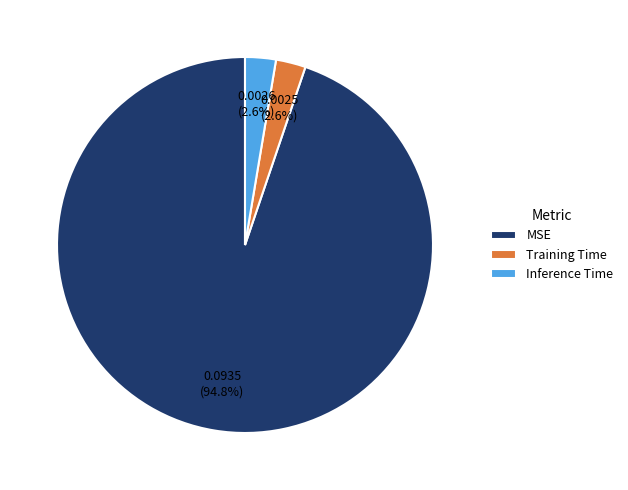

What is the largest slice in the pie chart?

MSE